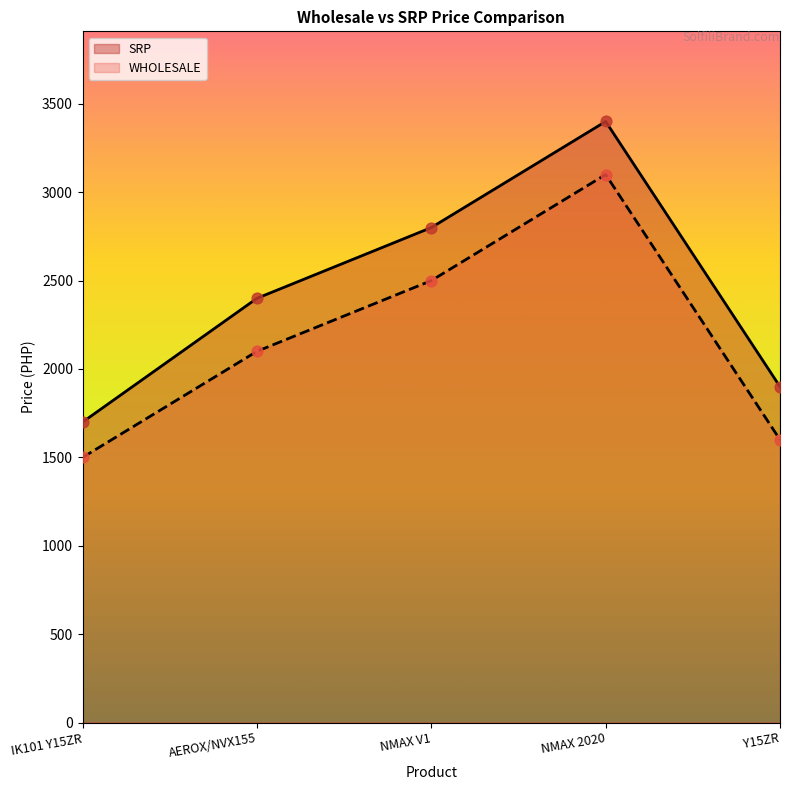

What is the total value across all series at NMAX V1?

5300